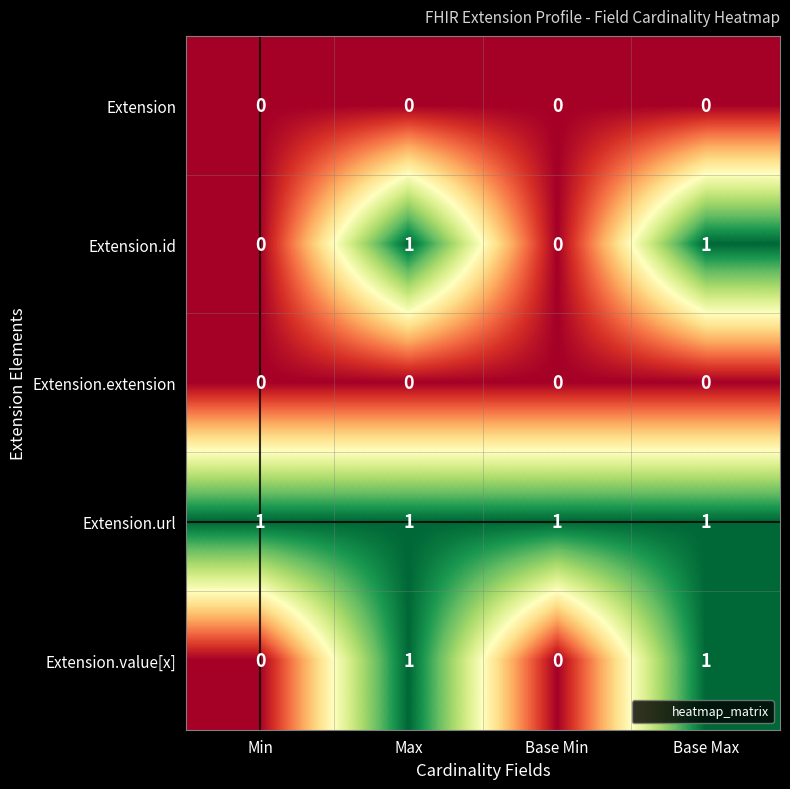

The Extension.value[x] series shows 0 at Min. True or false?

True